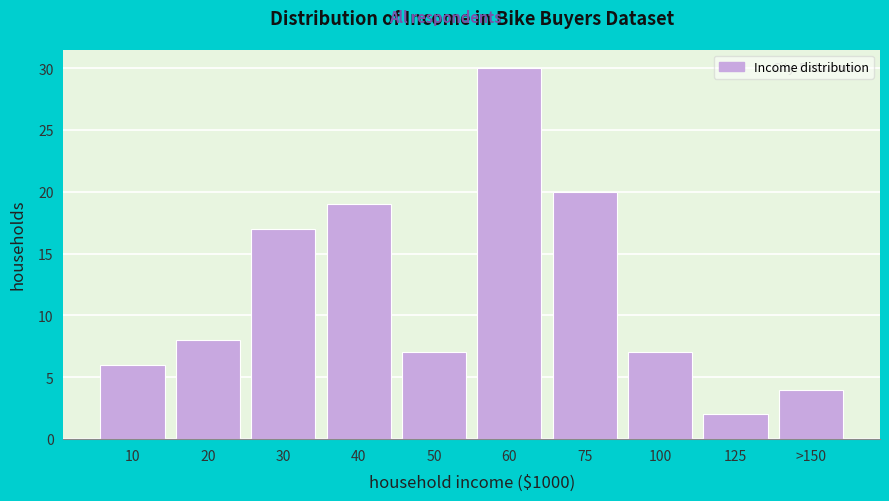

Reading left to right, transcribe all the data shown in this chart.

10=6	20=8	30=17	40=19	50=7	60=30	75=20	100=7	125=2	>150=4